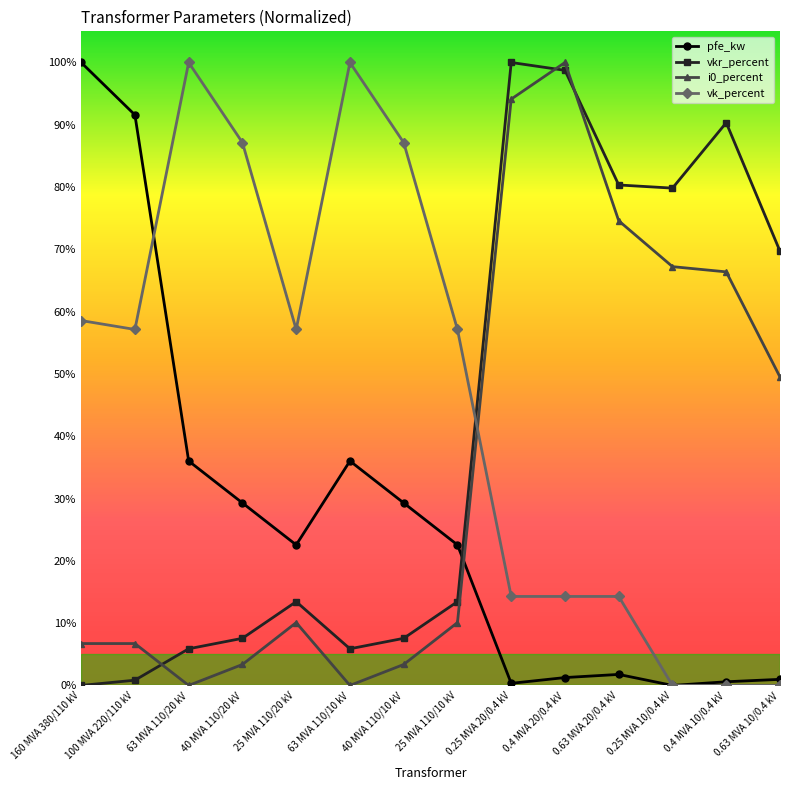

The vk_percent series shows 0.2 at 0.63 MVA 20/0.4 kV. True or false?

False